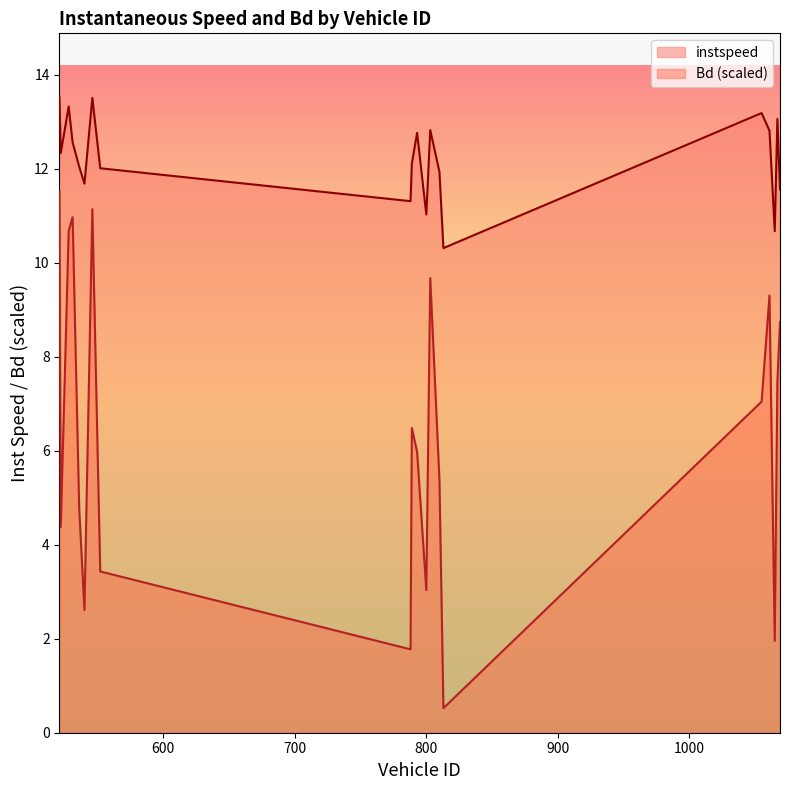

Is it true that Bd equals 2.6 at 1069?

False